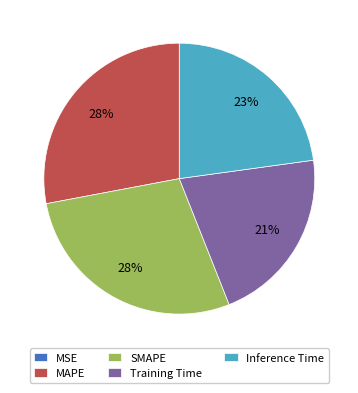

Combined, do MAPE and Inference Time account for over 50%?

Yes